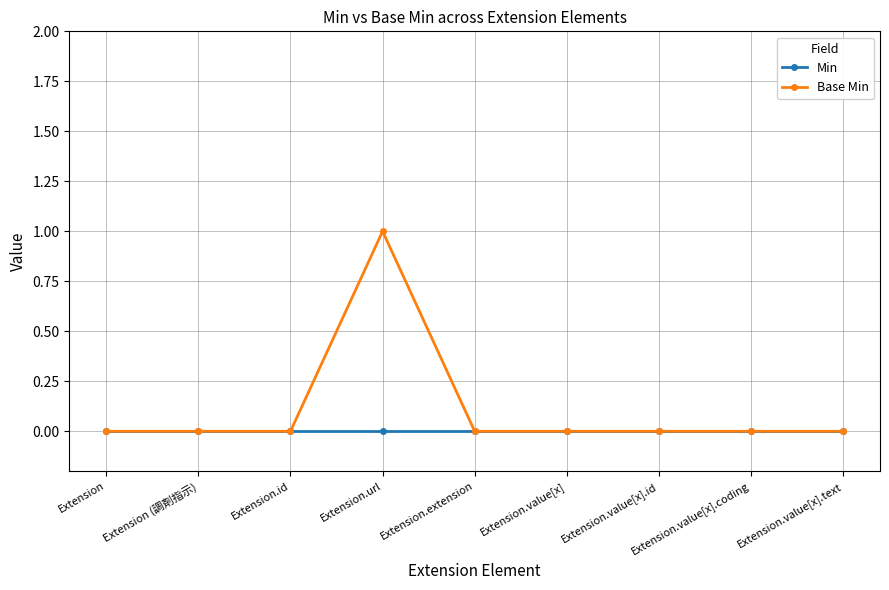

How many lines are shown in the chart?

2